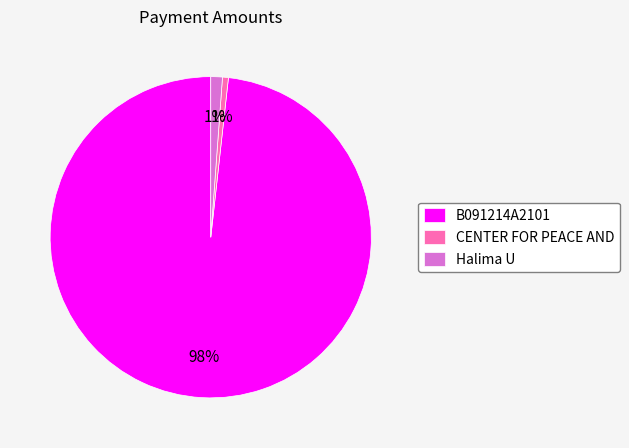

To the nearest percent, what is the average slice percentage?

33%